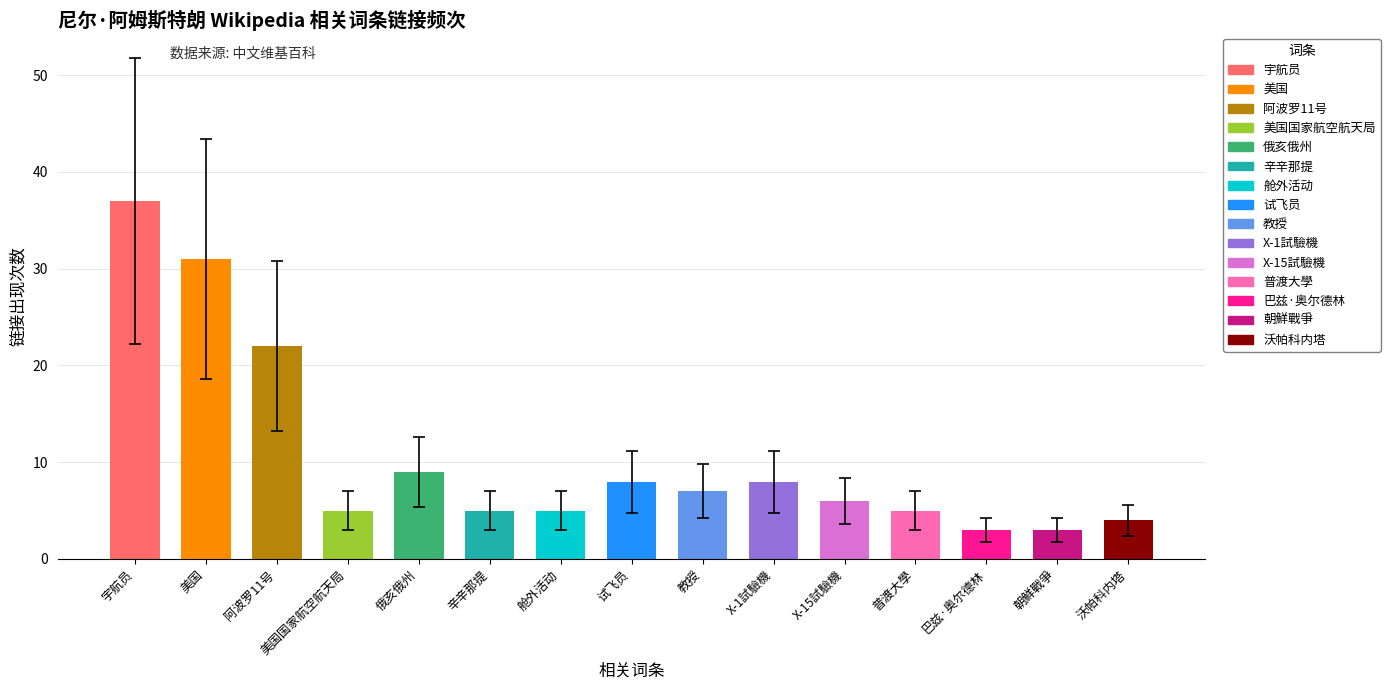

Does the chart contain stacked bars?

No